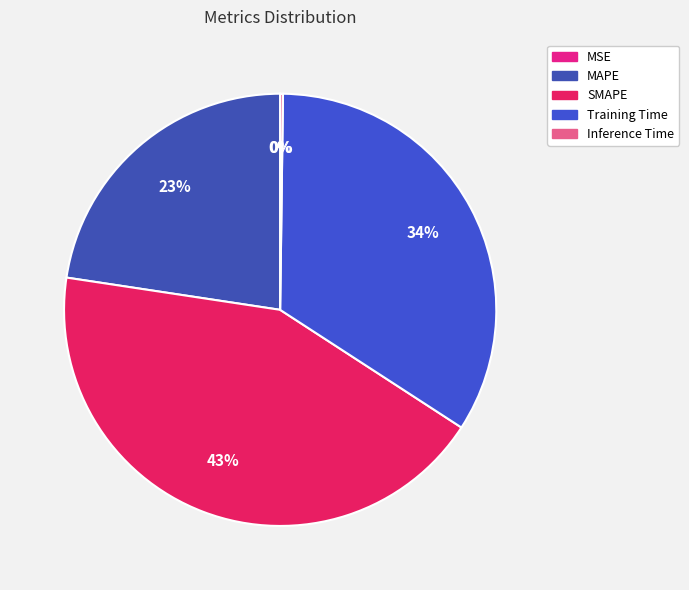

What portion of the pie excludes MAPE?

77.4%